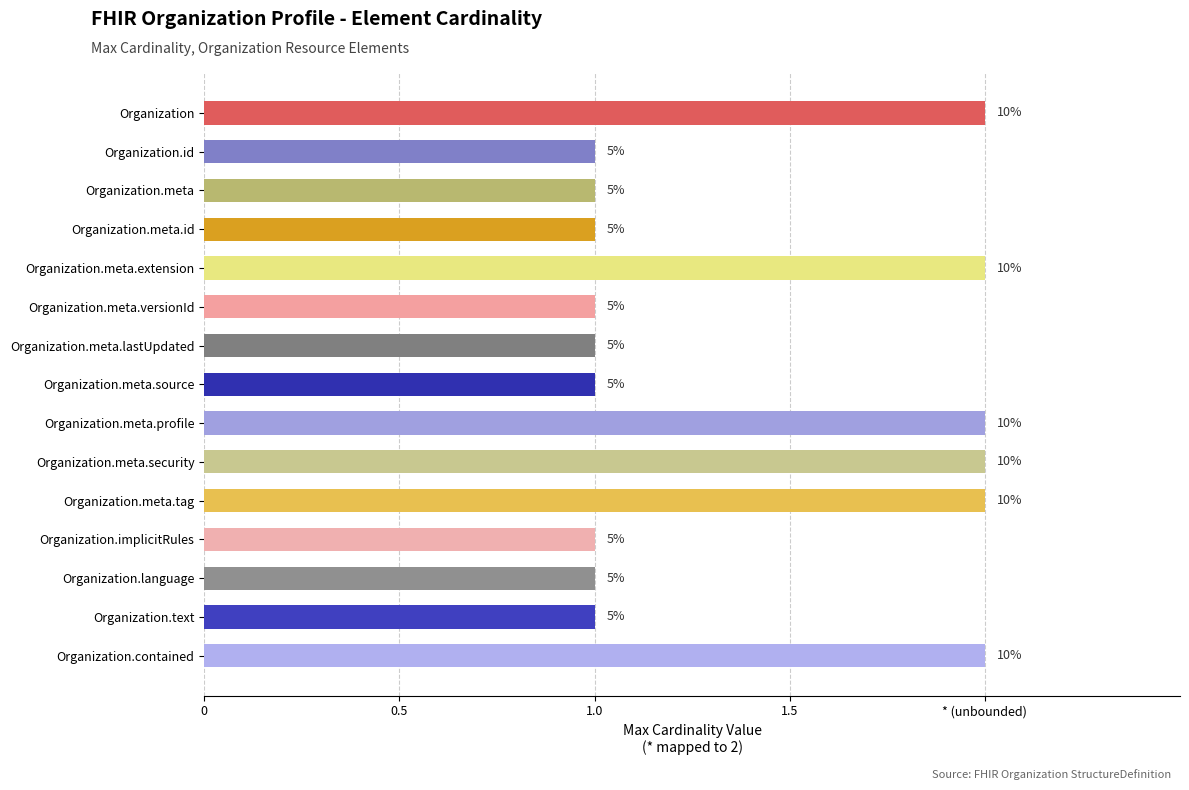

Are the bars horizontal?

Yes